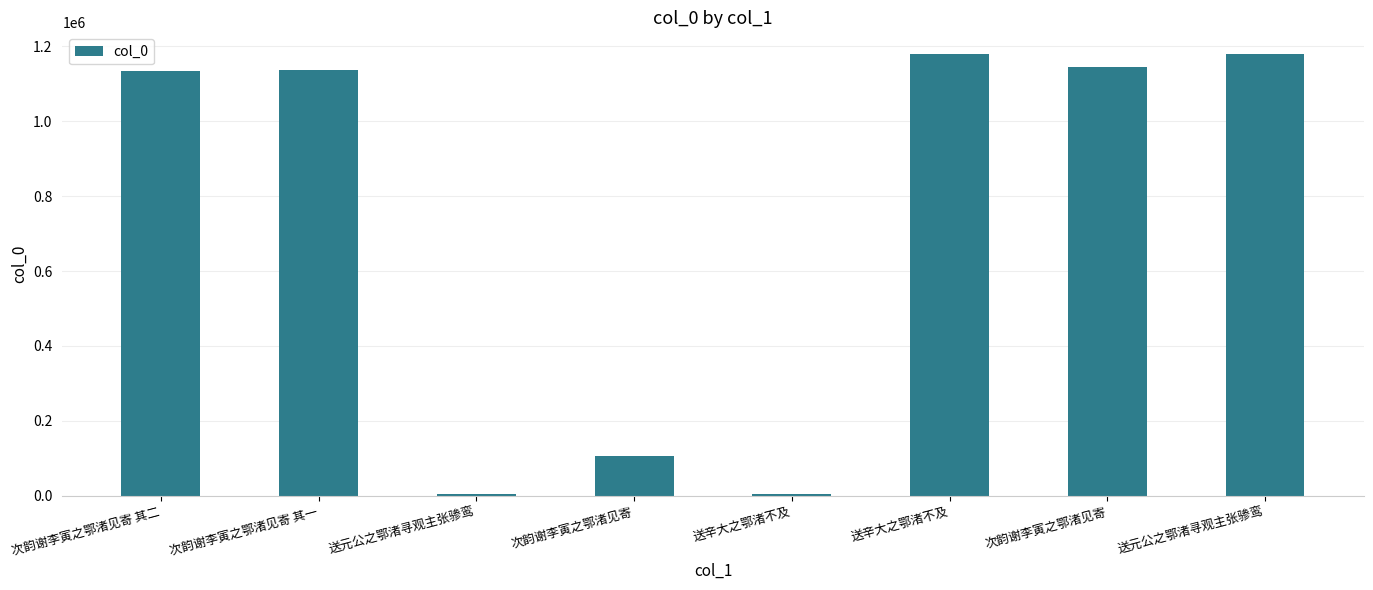

How many bars are there in total?

8